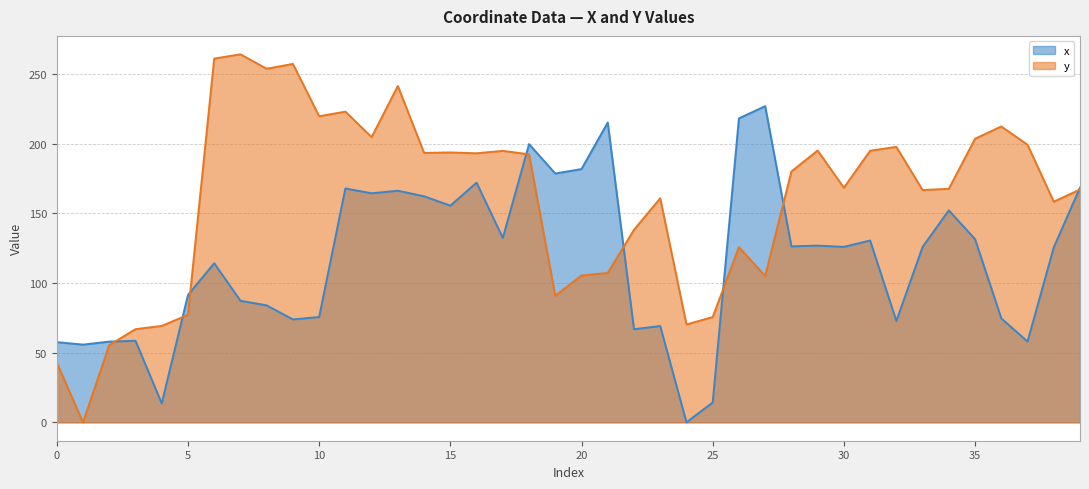

Which label corresponds to the largest value in the chart?

7